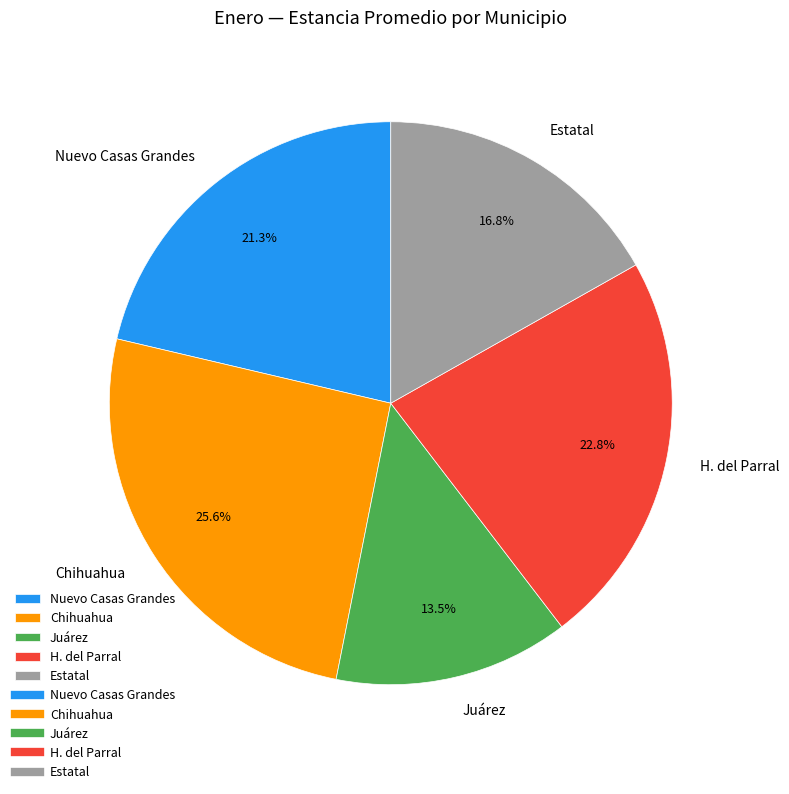

True or false: H. del Parral accounts for 23% of the total.

True